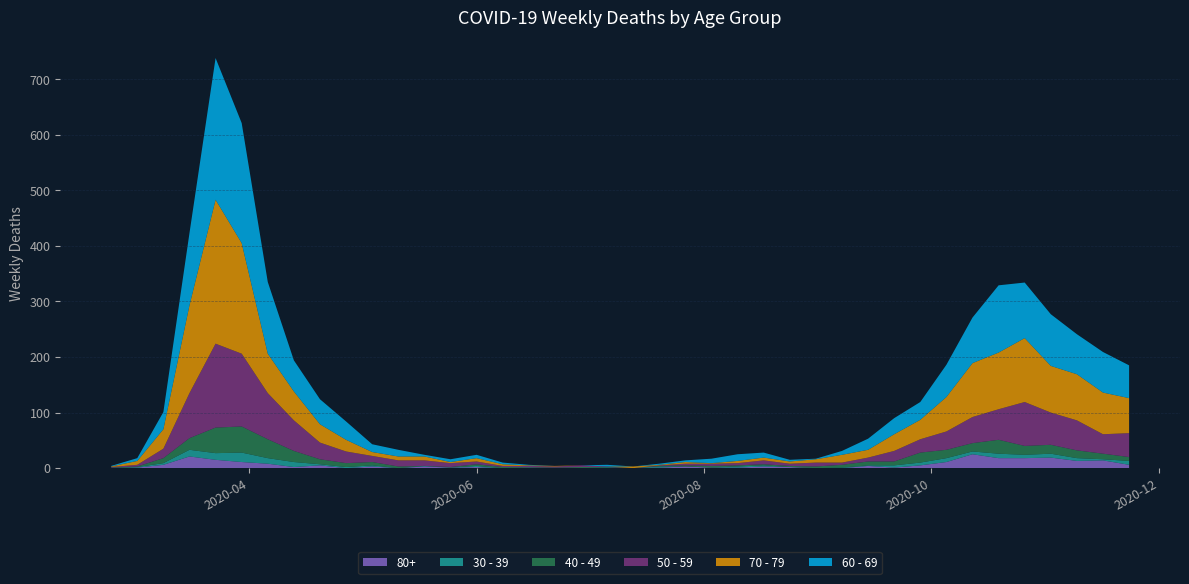

True or false: 50 - 59 has a value of 33 at 2020-10-05.

True